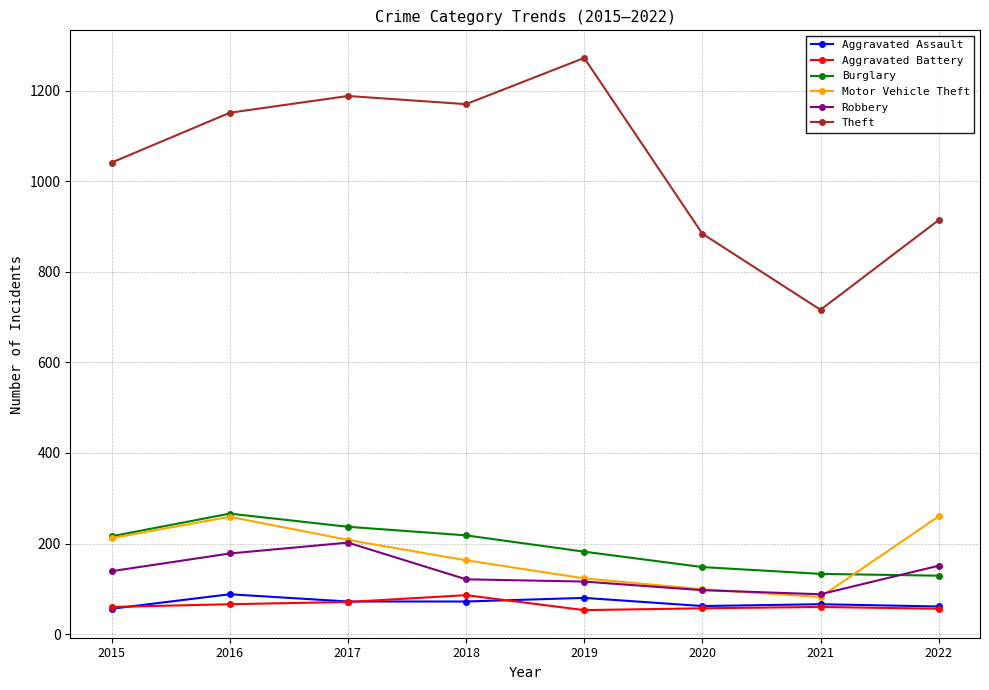

What is the minimum value shown in the chart?

53